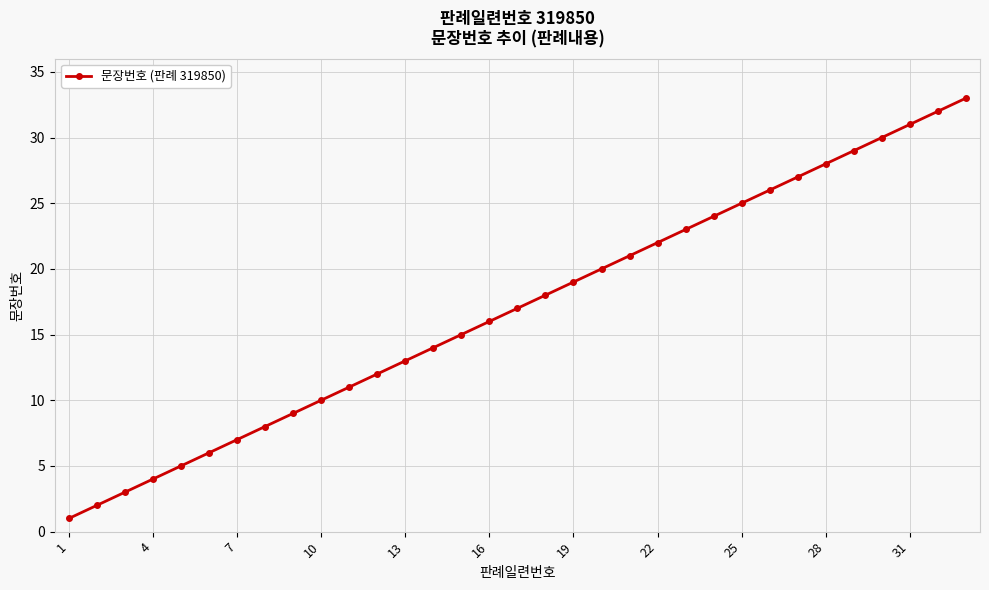

True or false: there are more than 0 points higher than both neighbors.

False